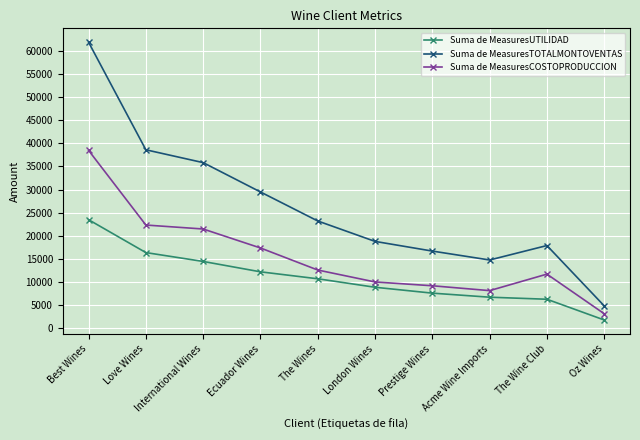

How many series are shown in this chart?

3